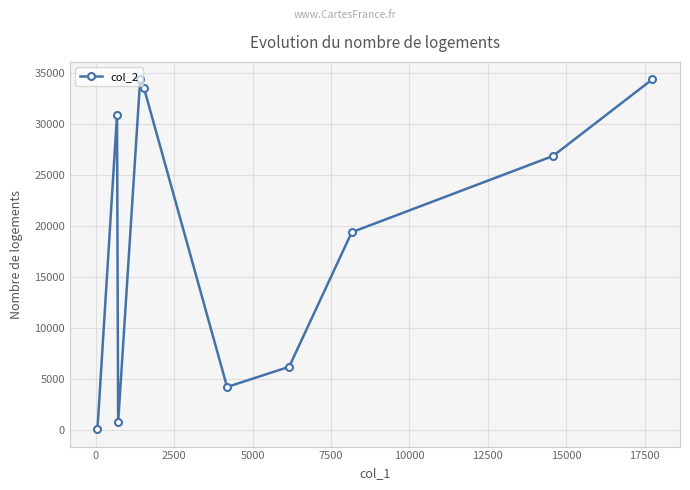

True or false: there are more than 0 points higher than both neighbors.

True